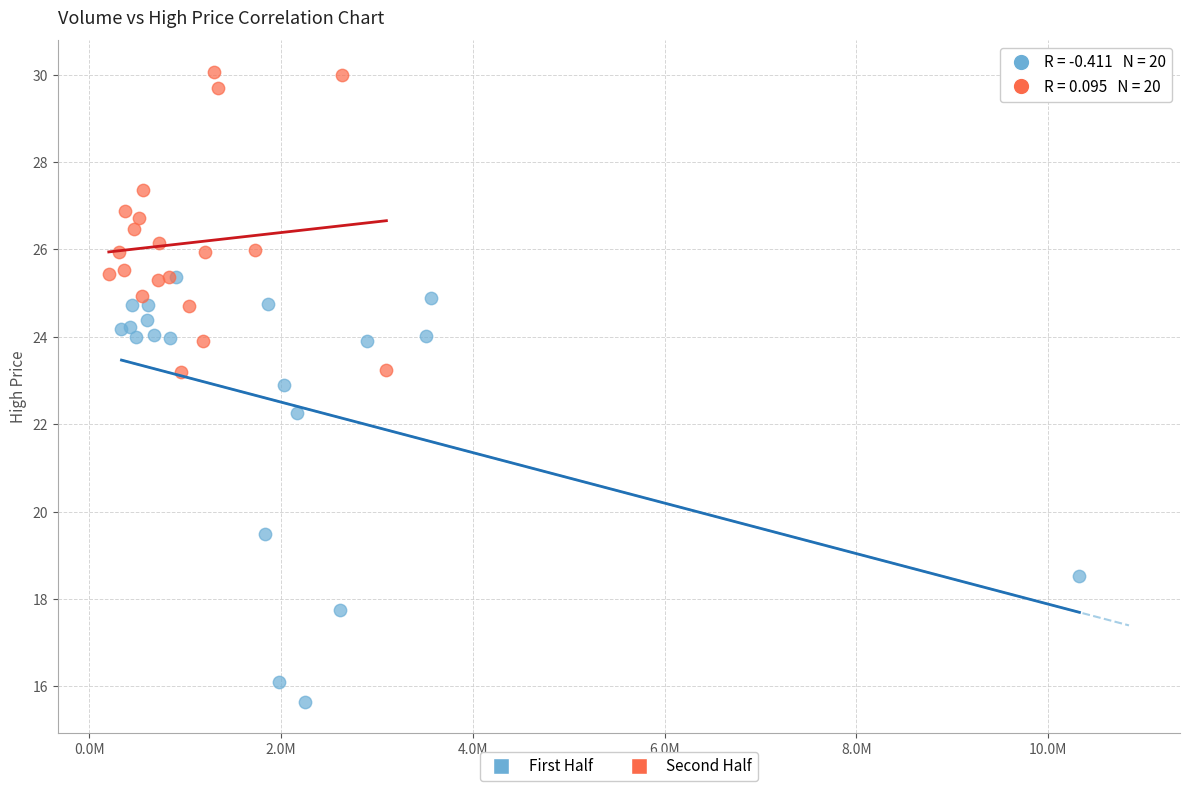

What are all the series names shown in the legend?

First Half, Second Half